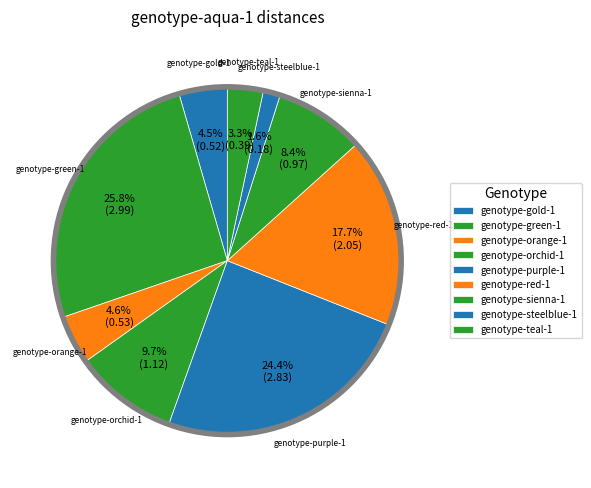

How many slices are in this pie chart?

9